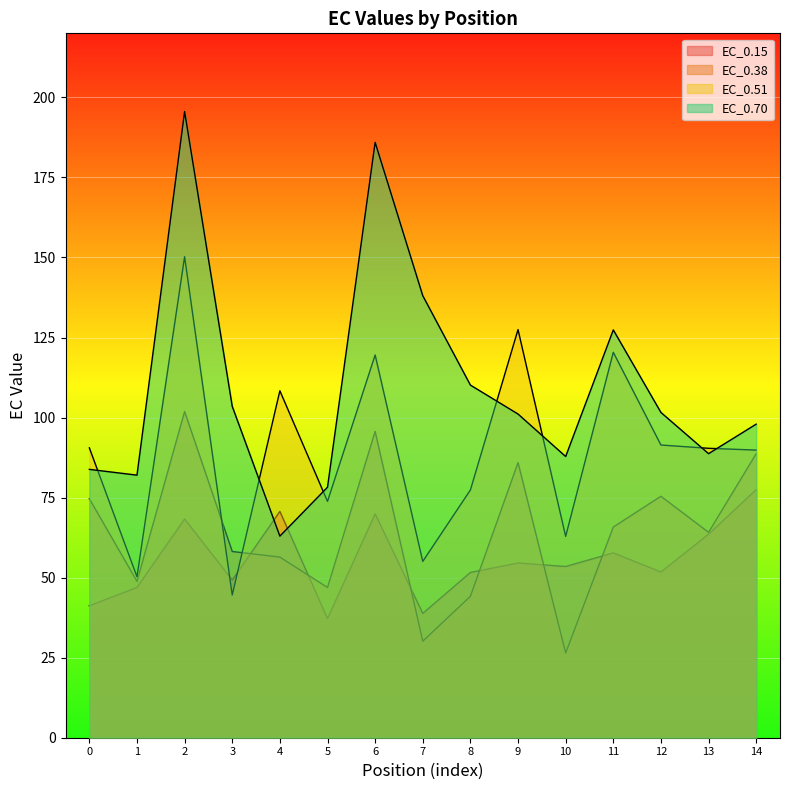

How many interior local peaks does the EC_0.70 series have?

3